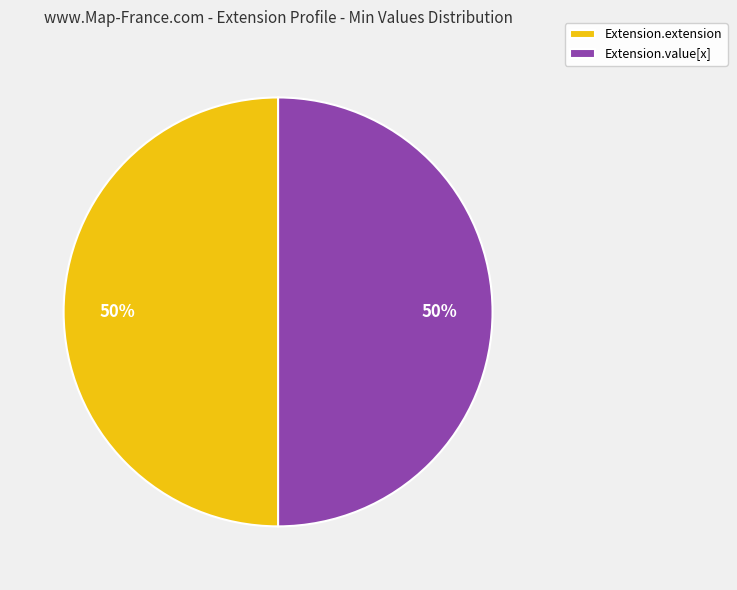

True or false: Extension.value[x] accounts for 50% of the total.

True